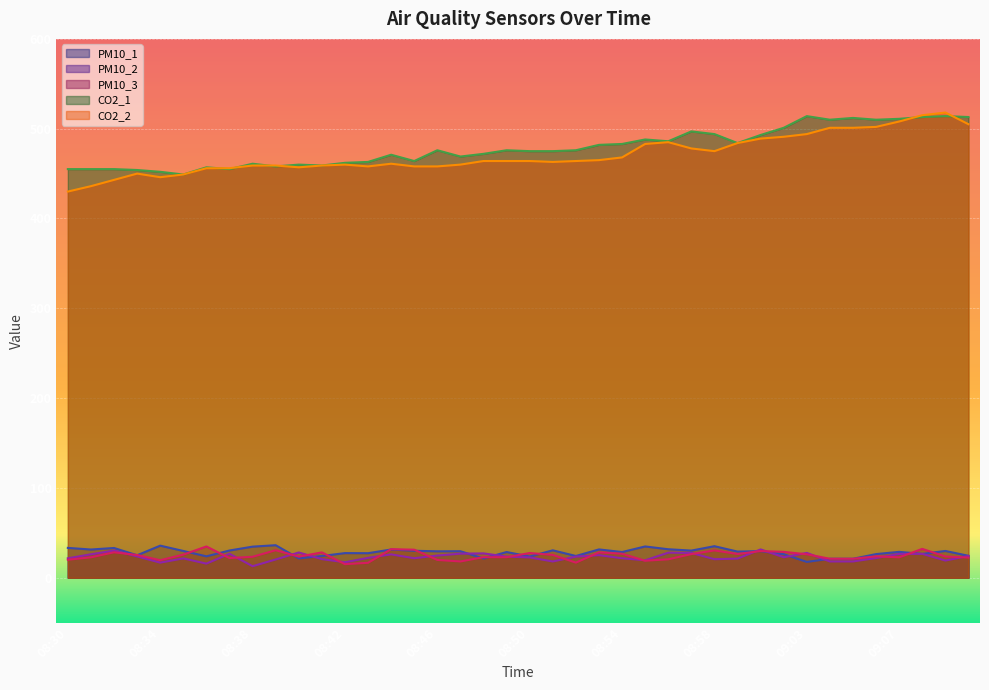

At which label does CO2_2 first exceed 464?

08:53